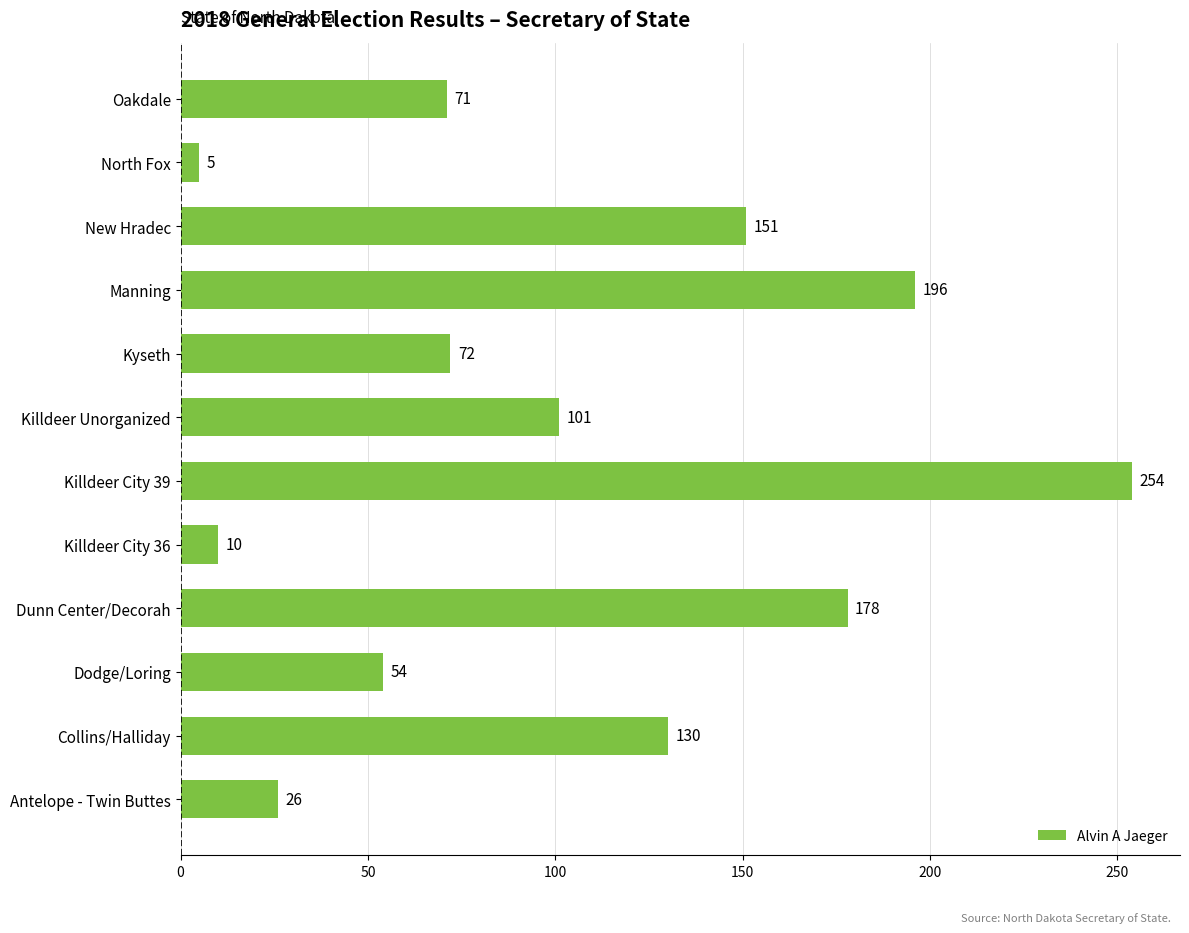

Reading top to bottom, transcribe all the data shown in this chart.

Oakdale=71	North Fox=5	New Hradec=151	Manning=196	Kyseth=72	Killdeer Unorganized=101	Killdeer City 39=254	Killdeer City 36=10	Dunn Center/Decorah=178	Dodge/Loring=54	Collins/Halliday=130	Antelope - Twin Buttes=26